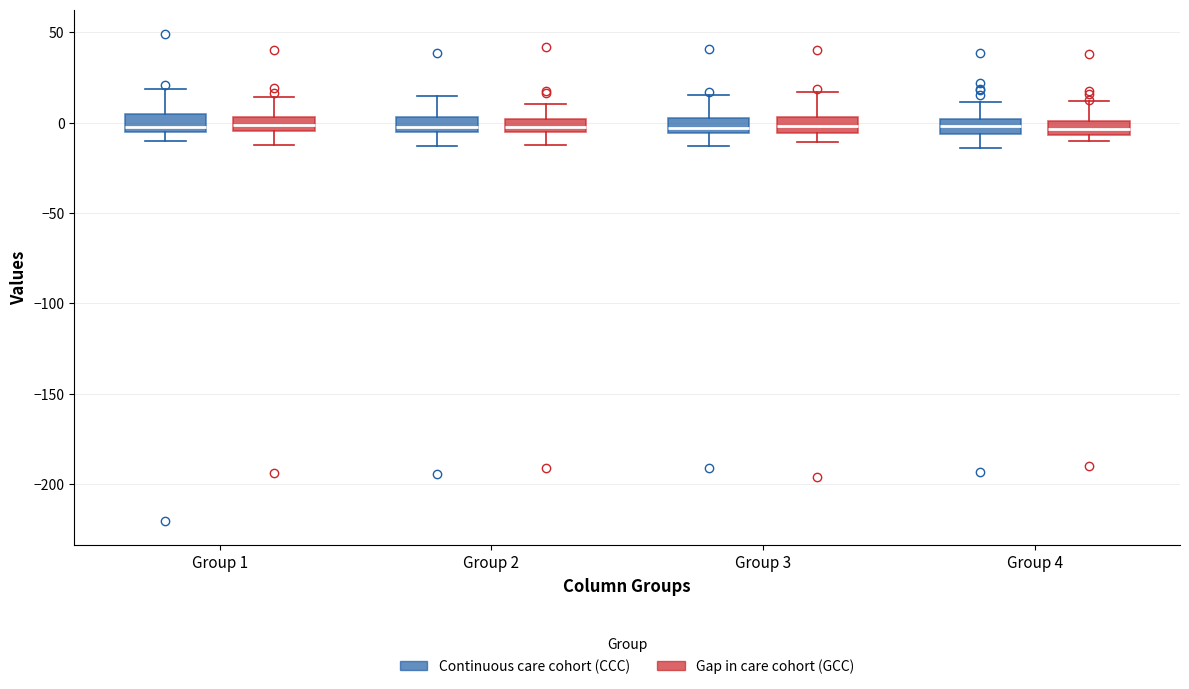

Reading left to right, read every box against the y-axis: the position of its median line, the range the box covers, and the ends of its whiskers. The values are not printed on the chart, so give them approximately, as read against the axis.

Group 1 (Continuous care cohort (CCC)): median 0, box -5 to 5, whiskers -10 to 20
Group 1 (Gap in care cohort (GCC)): median 0, box -5 to 5, whiskers -10 to 15
Group 2 (Continuous care cohort (CCC)): median 0, box -5 to 5, whiskers -15 to 15
Group 2 (Gap in care cohort (GCC)): median 0 (inside the box), box -5 to 0, whiskers -10 to 10
Group 3 (Continuous care cohort (CCC)): median -5 (just above the box's lower edge), box -5 to 5, whiskers -15 to 15
Group 3 (Gap in care cohort (GCC)): median 0, box -5 to 5, whiskers -10 to 15
Group 4 (Continuous care cohort (CCC)): median 0 (inside the box), box -5 to 0, whiskers -15 to 10
Group 4 (Gap in care cohort (GCC)): median -5 (inside the box), box -5 to 0, whiskers -10 to 10